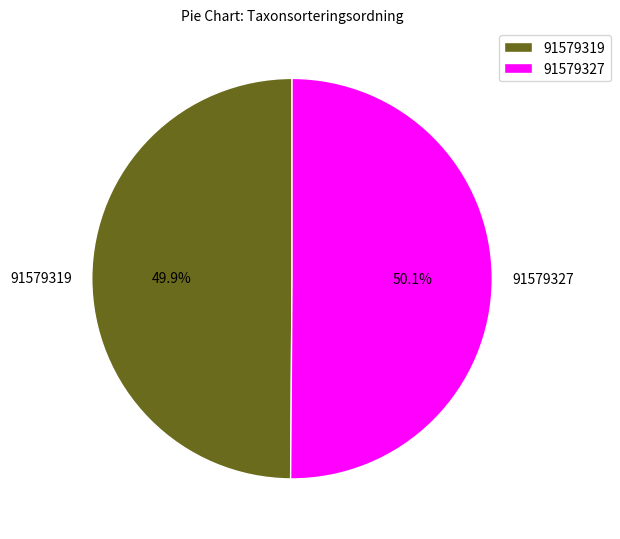

Do 91579327 and 91579319 together represent more than half of the pie?

Yes